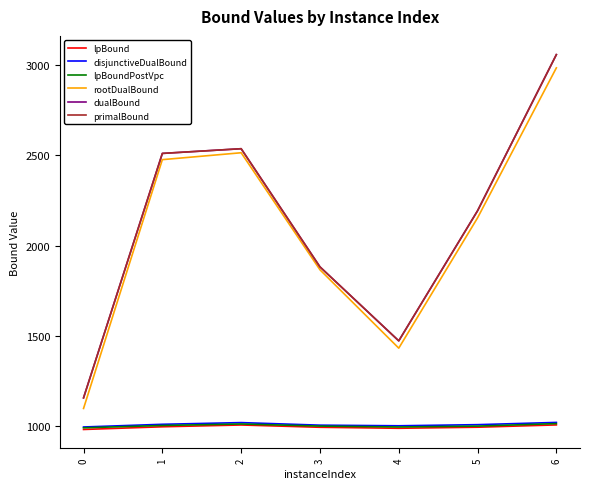

What is the highest value of the lpBoundPostVpc series?

1015.6